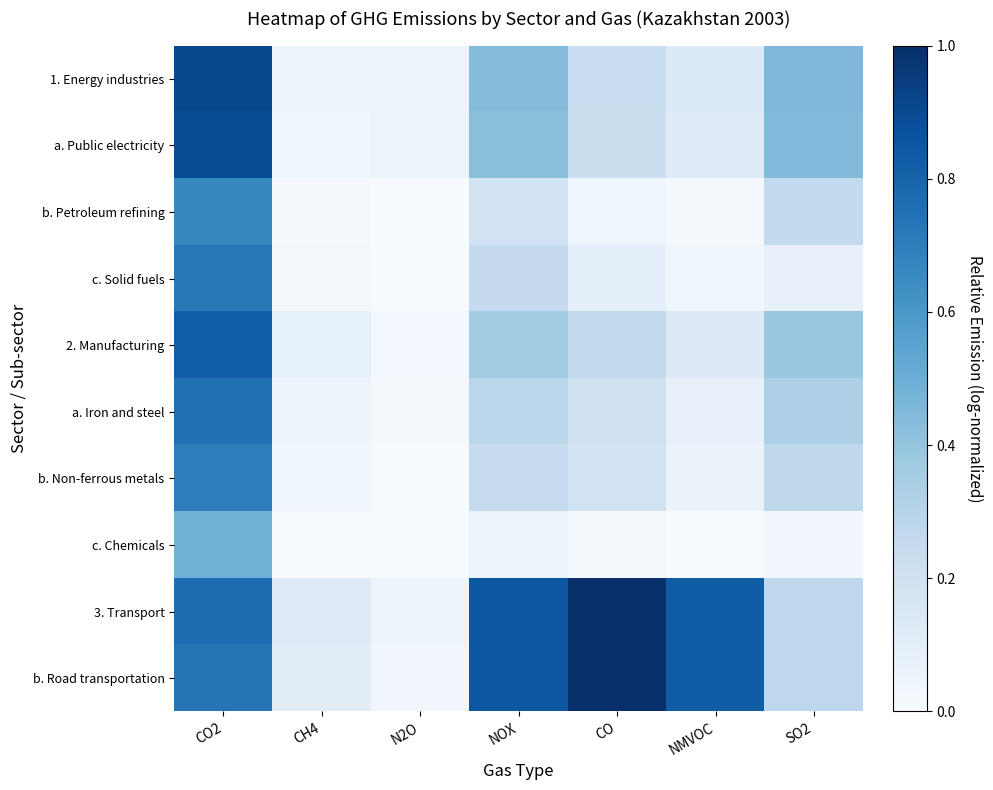

Which series has the largest total across all categories?

3. Transport